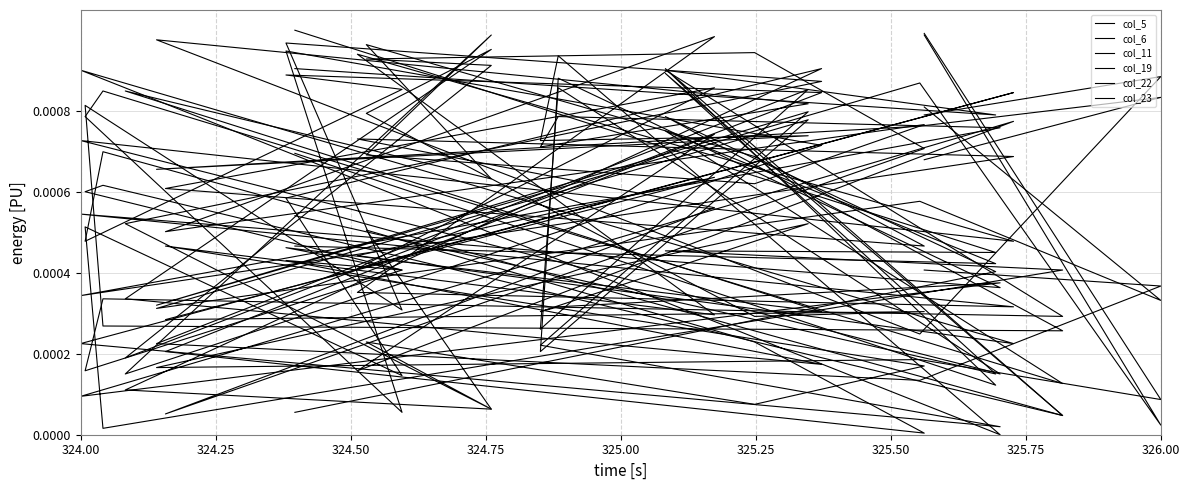

In col_23, how many points are lower than both neighbors (excluding endpoints)?

8